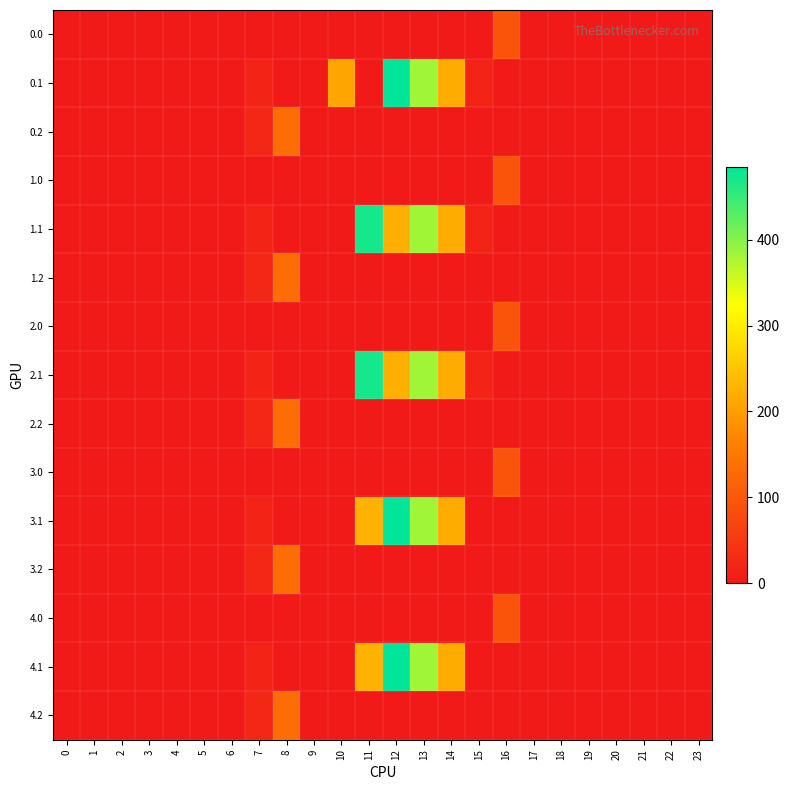

Reading right to left, extract all data points from this chart.

0.0: 23=0.0	22=0.0	21=0.0	20=0.0	19=0.0	18=0.0	17=0.0	16=94.2	15=0.0	14=0.0	13=0.0	12=0.0	11=0.0	10=0.0	9=0.0	8=0.0	7=0.0	6=0.0	5=0.0	4=0.0	3=0.0	2=0.0	1=0.0	0=0.0
0.1: 23=0.0	22=0.0	21=0.0	20=0.0	19=0.0	18=0.0	17=0.0	16=0.0	15=17.3	14=219.2	13=382.7	12=485.4	11=0.0	10=209.8	9=0.0	8=0.0	7=17.7	6=0.0	5=0.0	4=0.0	3=0.0	2=0.0	1=0.0	0=0.0
0.2: 23=0.0	22=0.0	21=0.0	20=0.0	19=0.0	18=0.0	17=0.0	16=0.0	15=0.0	14=0.0	13=0.0	12=0.0	11=0.0	10=0.0	9=0.0	8=134.2	7=22.3	6=0.0	5=0.0	4=0.0	3=0.0	2=0.0	1=0.0	0=0.0
1.0: 23=0.0	22=0.0	21=0.0	20=0.0	19=0.0	18=0.0	17=0.0	16=94.2	15=0.0	14=0.0	13=0.0	12=0.0	11=0.0	10=0.0	9=0.0	8=0.0	7=0.0	6=0.0	5=0.0	4=0.0	3=0.0	2=0.0	1=0.0	0=0.0
1.1: 23=0.0	22=0.0	21=0.0	20=0.0	19=0.0	18=0.0	17=0.0	16=0.0	15=17.3	14=219.2	13=382.7	12=223.5	11=471.7	10=0.0	9=0.0	8=0.0	7=17.7	6=0.0	5=0.0	4=0.0	3=0.0	2=0.0	1=0.0	0=0.0
1.2: 23=0.0	22=0.0	21=0.0	20=0.0	19=0.0	18=0.0	17=0.0	16=0.0	15=0.0	14=0.0	13=0.0	12=0.0	11=0.0	10=0.0	9=0.0	8=134.2	7=22.3	6=0.0	5=0.0	4=0.0	3=0.0	2=0.0	1=0.0	0=0.0
2.0: 23=0.0	22=0.0	21=0.0	20=0.0	19=0.0	18=0.0	17=0.0	16=94.2	15=0.0	14=0.0	13=0.0	12=0.0	11=0.0	10=0.0	9=0.0	8=0.0	7=0.0	6=0.0	5=0.0	4=0.0	3=0.0	2=0.0	1=0.0	0=0.0
2.1: 23=0.0	22=0.0	21=0.0	20=0.0	19=0.0	18=0.0	17=0.0	16=0.0	15=17.3	14=219.2	13=382.7	12=223.5	11=471.7	10=0.0	9=0.0	8=0.0	7=17.7	6=0.0	5=0.0	4=0.0	3=0.0	2=0.0	1=0.0	0=0.0
2.2: 23=0.0	22=0.0	21=0.0	20=0.0	19=0.0	18=0.0	17=0.0	16=0.0	15=0.0	14=0.0	13=0.0	12=0.0	11=0.0	10=0.0	9=0.0	8=134.2	7=22.3	6=0.0	5=0.0	4=0.0	3=0.0	2=0.0	1=0.0	0=0.0
3.0: 23=0.0	22=0.0	21=0.0	20=0.0	19=0.0	18=0.0	17=0.0	16=94.2	15=0.0	14=0.0	13=0.0	12=0.0	11=0.0	10=0.0	9=0.0	8=0.0	7=0.0	6=0.0	5=0.0	4=0.0	3=0.0	2=0.0	1=0.0	0=0.0
3.1: 23=0.0	22=0.0	21=0.0	20=0.0	19=0.0	18=0.0	17=0.0	16=0.0	15=0.0	14=219.2	13=382.7	12=485.4	11=227.1	10=0.0	9=0.0	8=0.0	7=17.7	6=0.0	5=0.0	4=0.0	3=0.0	2=0.0	1=0.0	0=0.0
3.2: 23=0.0	22=0.0	21=0.0	20=0.0	19=0.0	18=0.0	17=0.0	16=0.0	15=0.0	14=0.0	13=0.0	12=0.0	11=0.0	10=0.0	9=0.0	8=134.2	7=22.3	6=0.0	5=0.0	4=0.0	3=0.0	2=0.0	1=0.0	0=0.0
4.0: 23=0.0	22=0.0	21=0.0	20=0.0	19=0.0	18=0.0	17=0.0	16=94.2	15=0.0	14=0.0	13=0.0	12=0.0	11=0.0	10=0.0	9=0.0	8=0.0	7=0.0	6=0.0	5=0.0	4=0.0	3=0.0	2=0.0	1=0.0	0=0.0
4.1: 23=0.0	22=0.0	21=0.0	20=0.0	19=0.0	18=0.0	17=0.0	16=0.0	15=0.0	14=219.2	13=382.7	12=485.4	11=227.1	10=0.0	9=0.0	8=0.0	7=17.7	6=0.0	5=0.0	4=0.0	3=0.0	2=0.0	1=0.0	0=0.0
4.2: 23=0.0	22=0.0	21=0.0	20=0.0	19=0.0	18=0.0	17=0.0	16=0.0	15=0.0	14=0.0	13=0.0	12=0.0	11=0.0	10=0.0	9=0.0	8=134.2	7=22.3	6=0.0	5=0.0	4=0.0	3=0.0	2=0.0	1=0.0	0=0.0